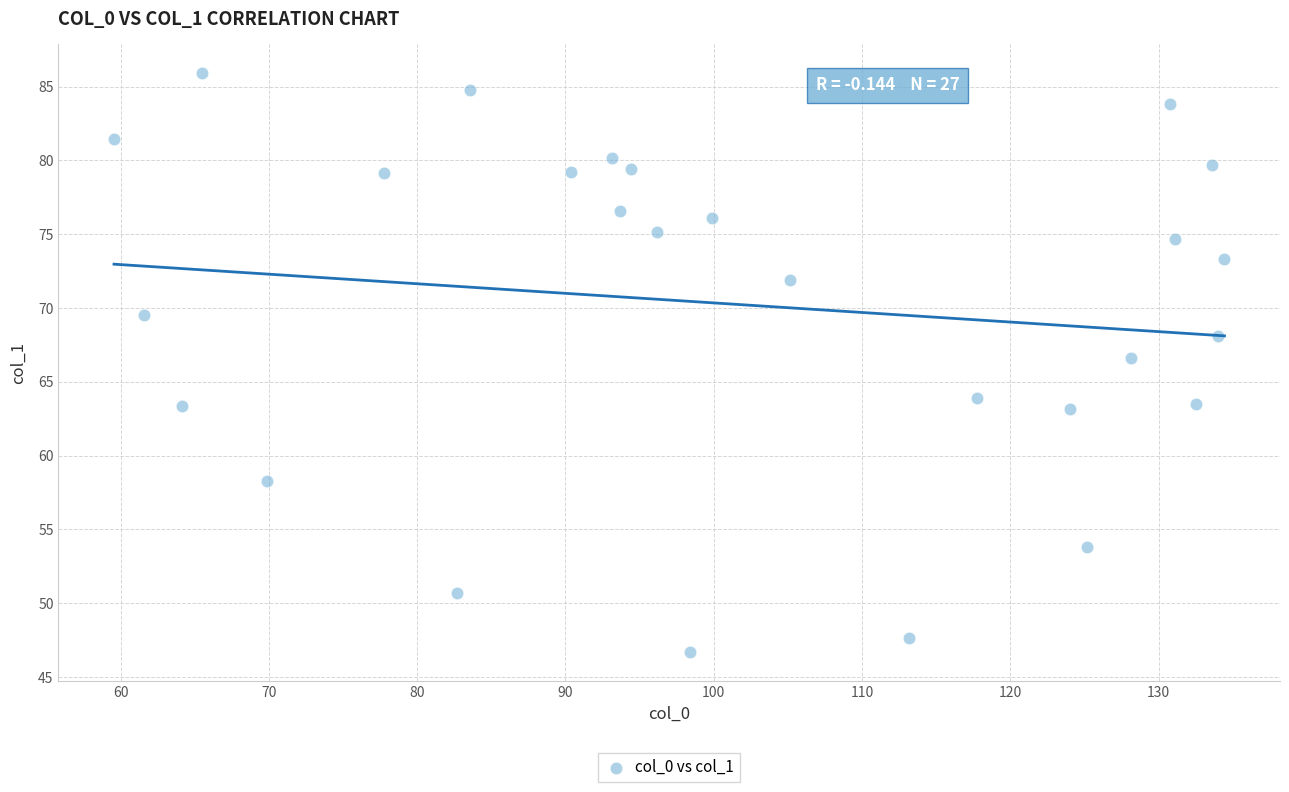

What Y value in the scatter plot is closest to 66?

66.6